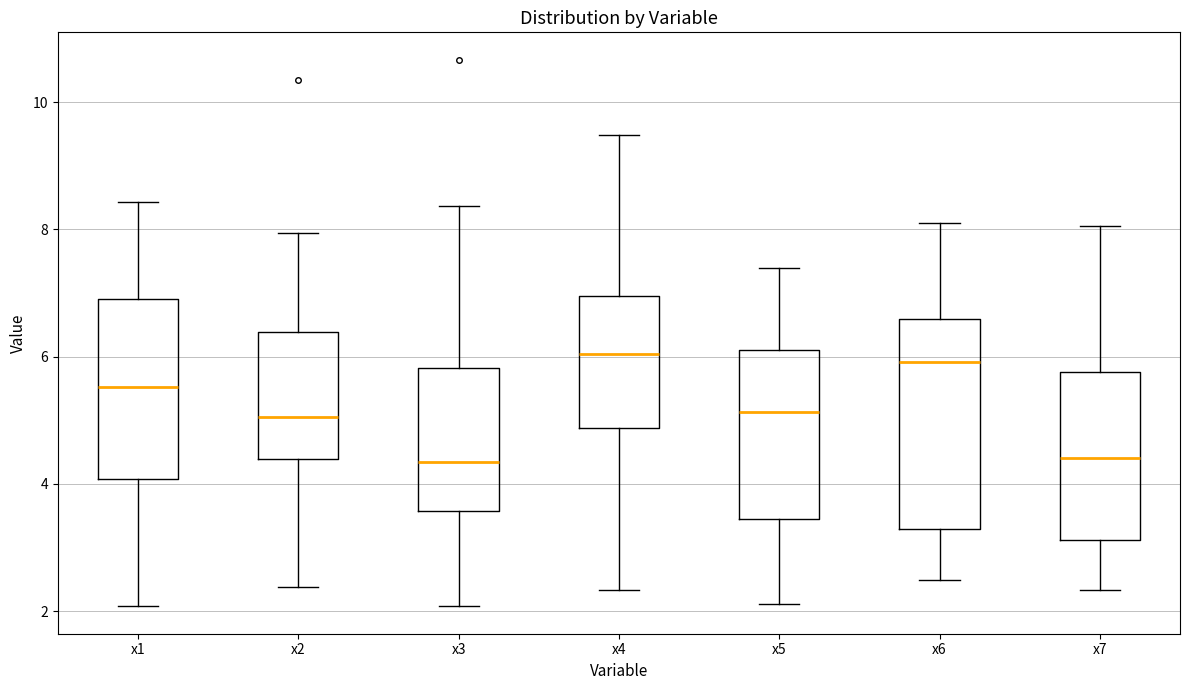

Where is the lower edge of the box for x5 on the y-axis? The values are not printed on the chart, so give them approximately, as read against the axis.

3.4